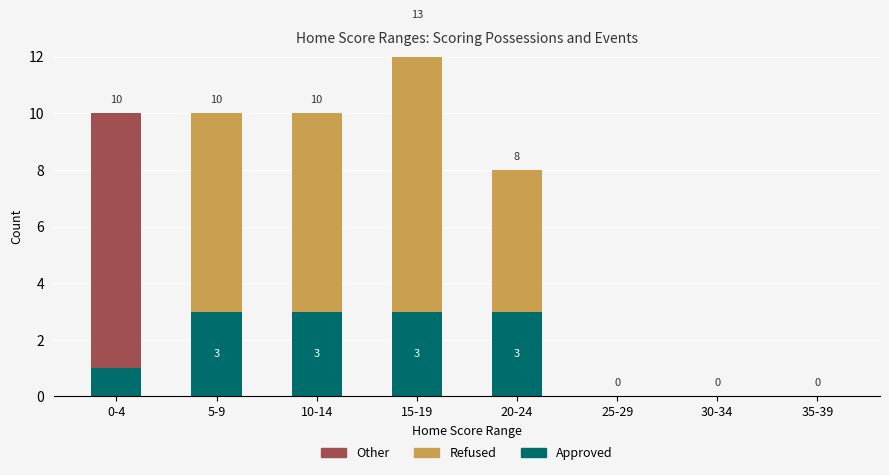

At which label does Refused reach its minimum?

0-4